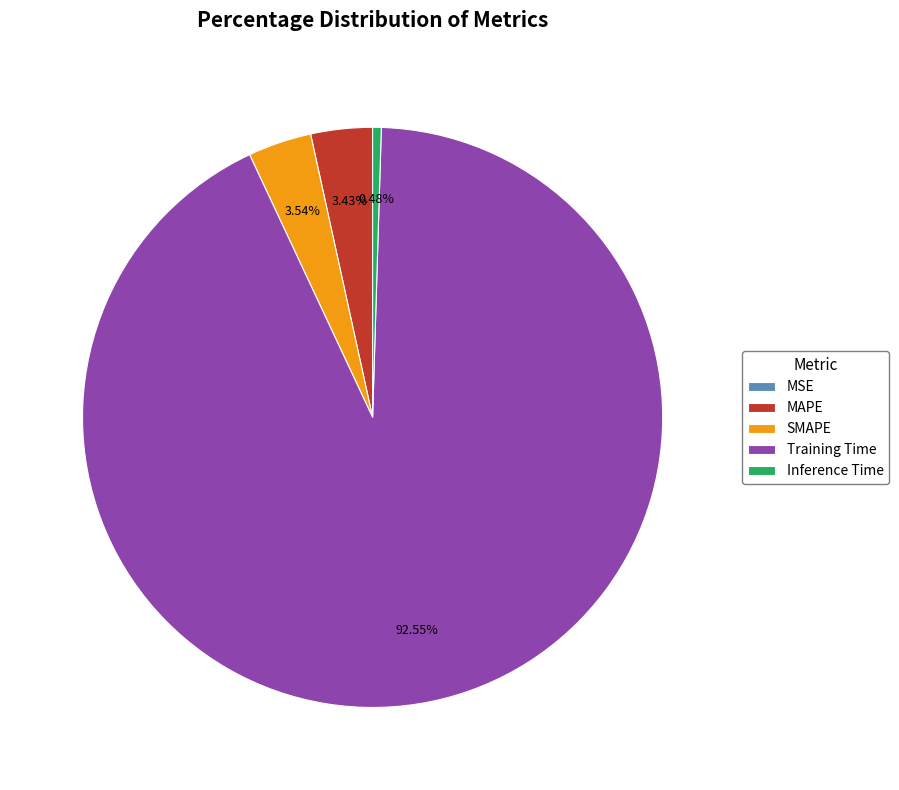

To the nearest percent, what is the combined percentage of Training Time and MAPE?

96%